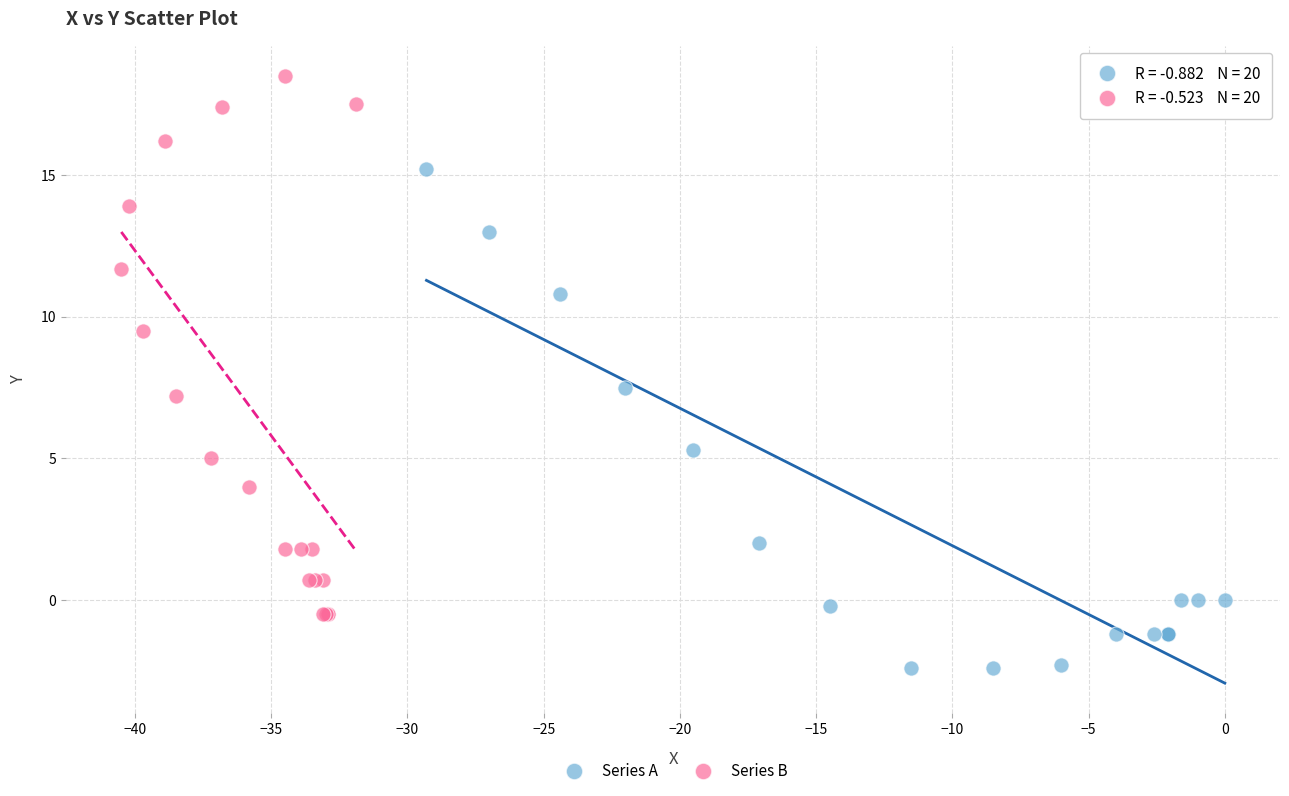

What are all the series names shown in the legend?

Series A, Series B